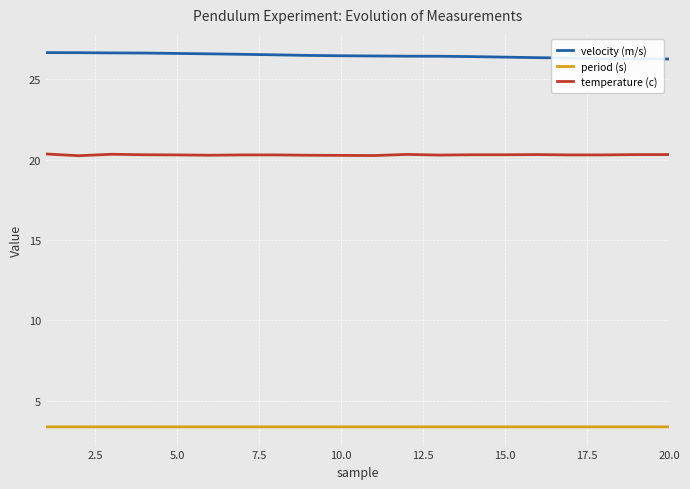

Which series has the largest total across all categories?

velocity (m/s)